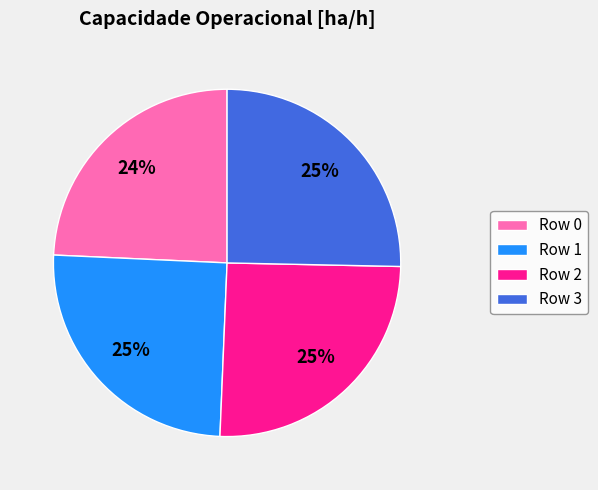

To the nearest percent, what percentage of the pie is Row 3?

25%